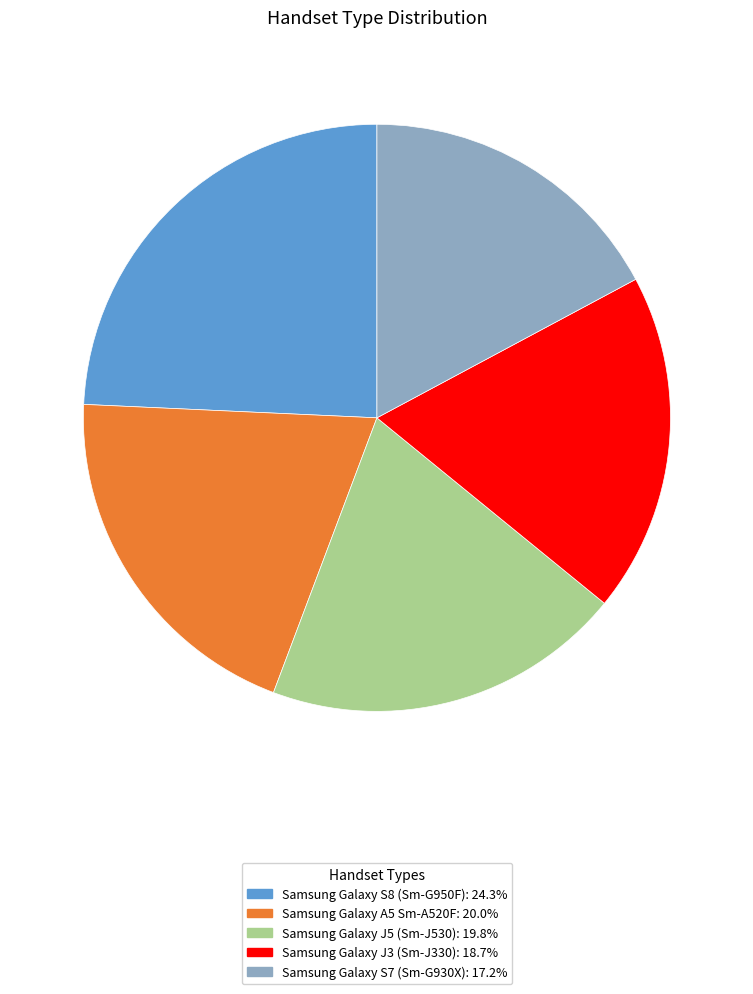

Between Samsung Galaxy S8 (Sm-G950F) and Samsung Galaxy J3 (Sm-J330), which is larger?

Samsung Galaxy S8 (Sm-G950F)